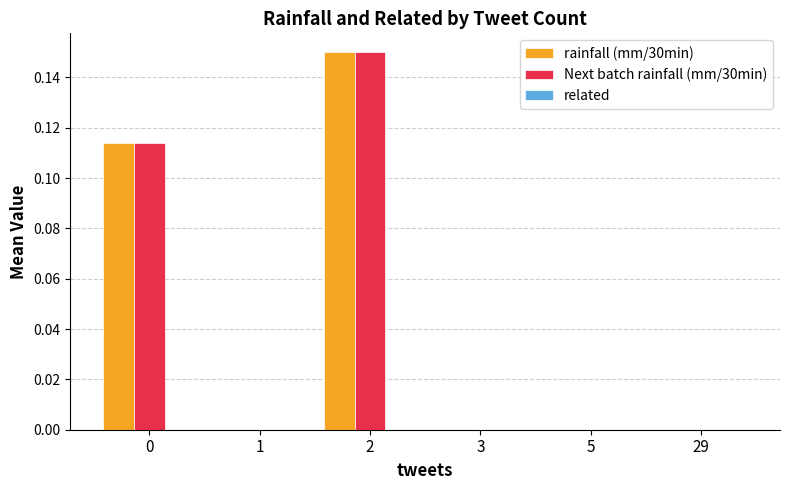

What is the total value across all series at 2?

0.3